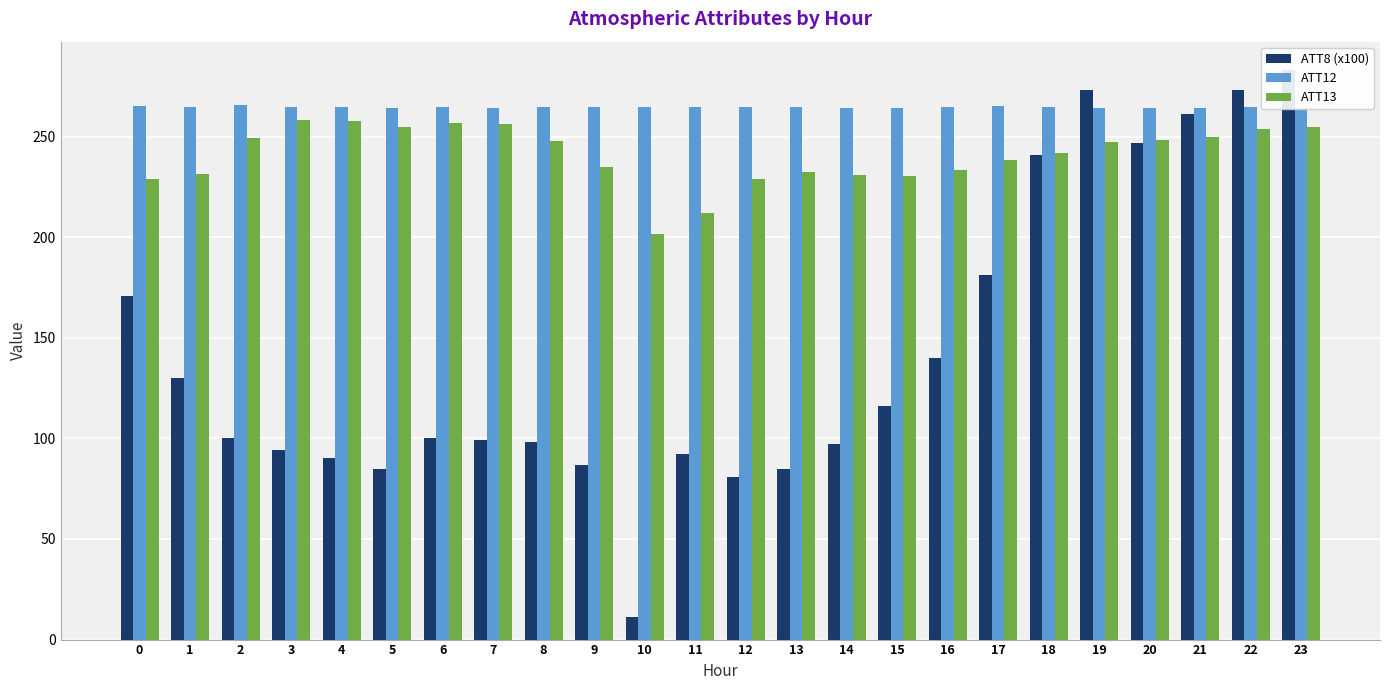

The ATT12 series shows 393.1 at 5. True or false?

False